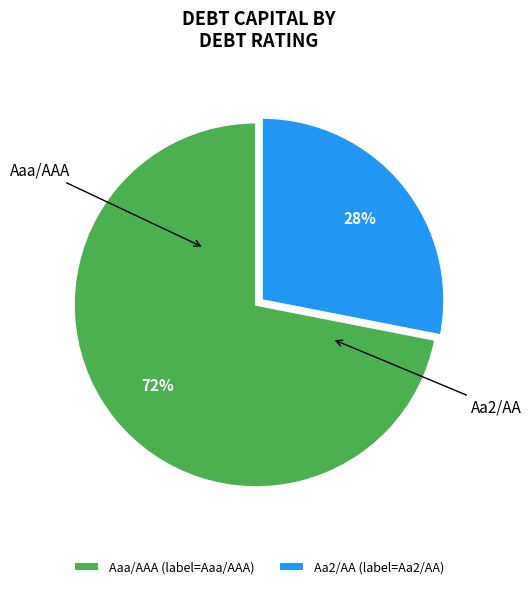

Count the number of slices in the pie.

2